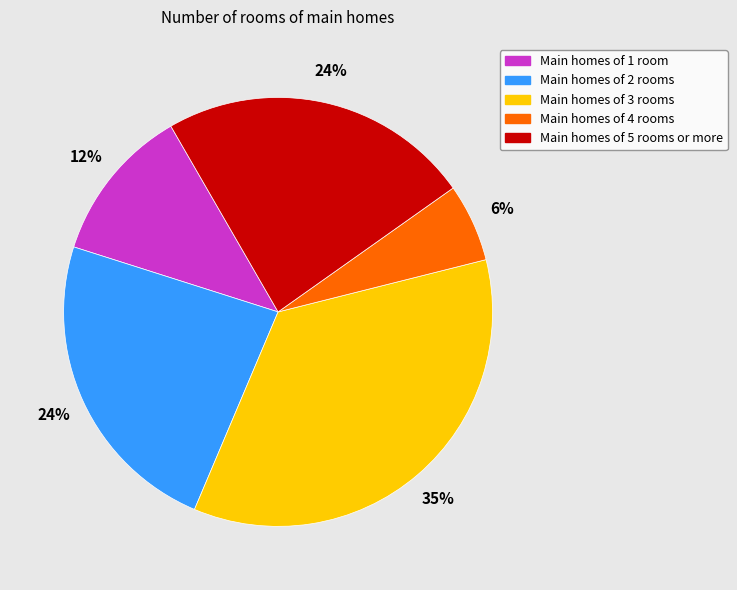

Is the sum of Main homes of 4 rooms and Main homes of 3 rooms greater than half?

No